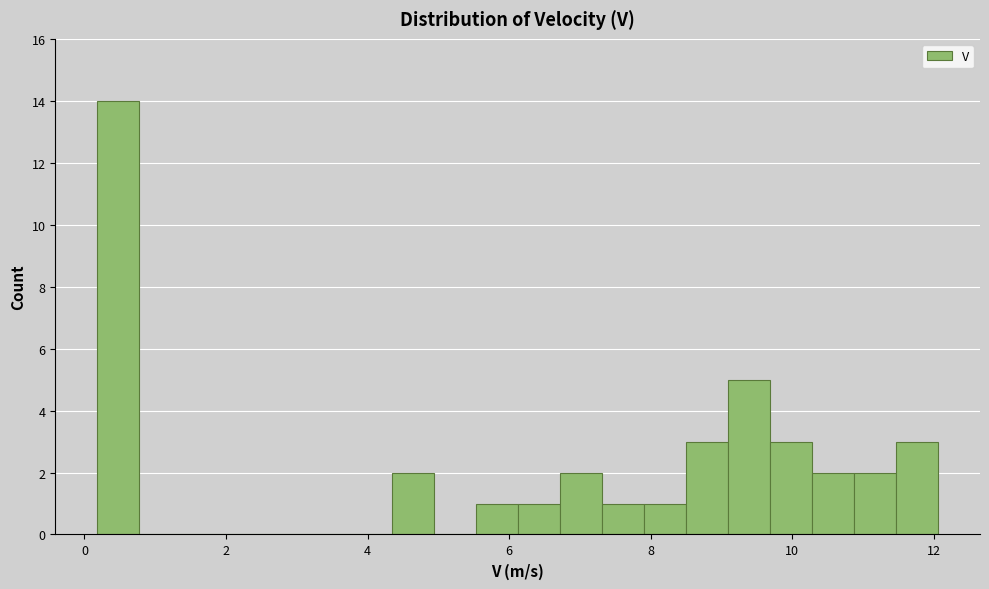

Read against the x-axis, roughly where is the centre of the tallest bar?

0.4